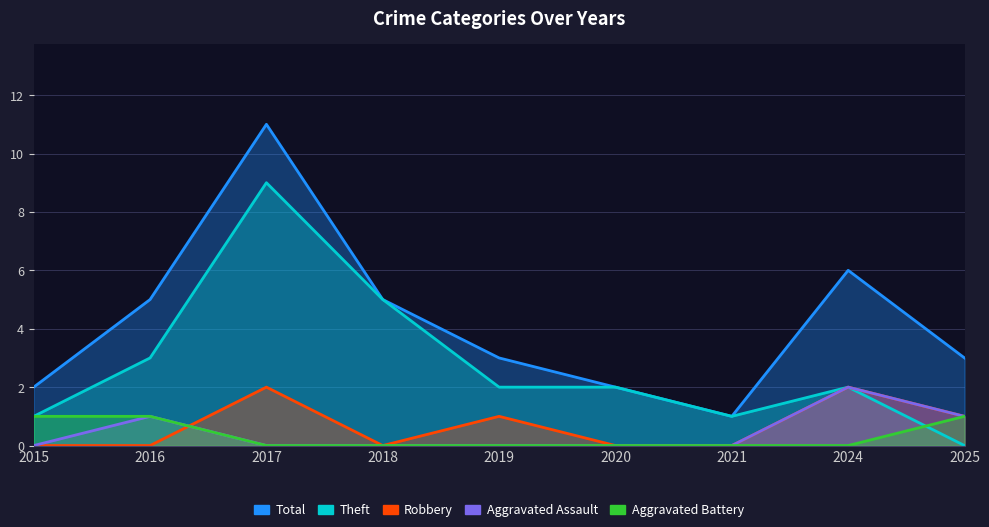

What is the spread (max minus min) of values at 2021?

1